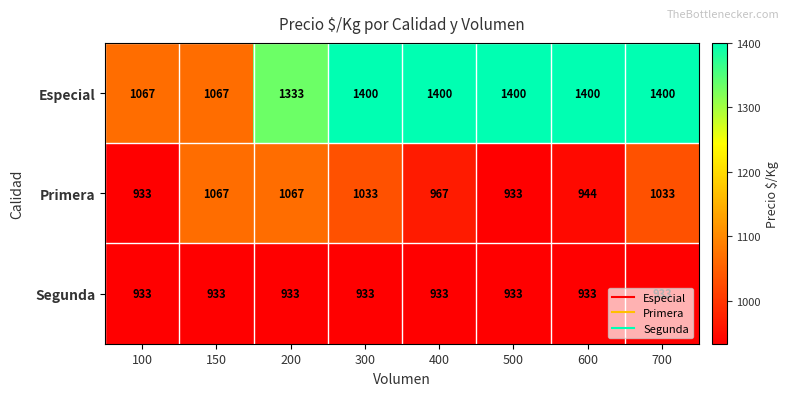

How many series are shown in this chart?

3